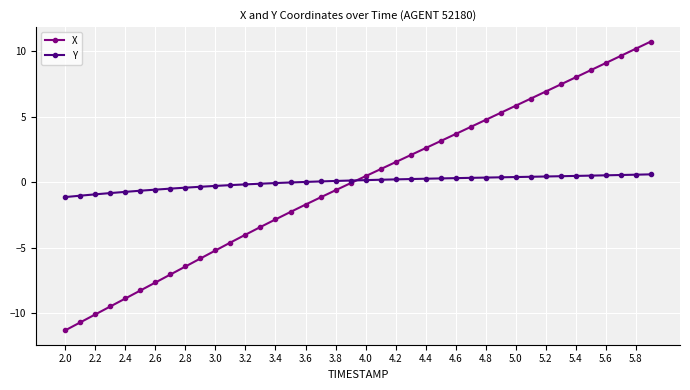

Which series has the largest range (max minus min)?

X